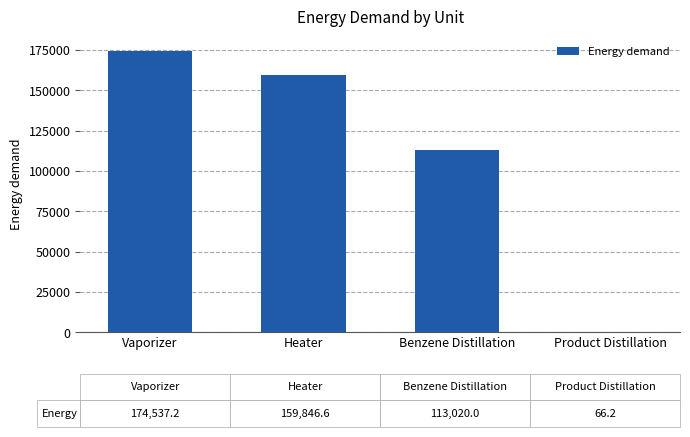

Reading right to left, extract all data points from this chart.

Product Distillation=66.2	Benzene Distillation=113020.0	Heater=159846.6	Vaporizer=174537.2